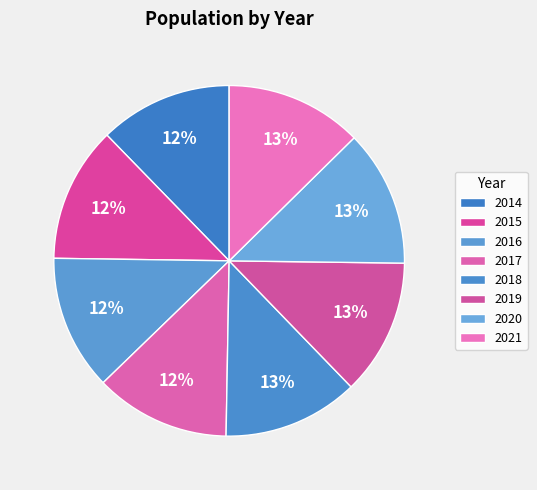

True or false: 2018 accounts for 21% of the total.

False